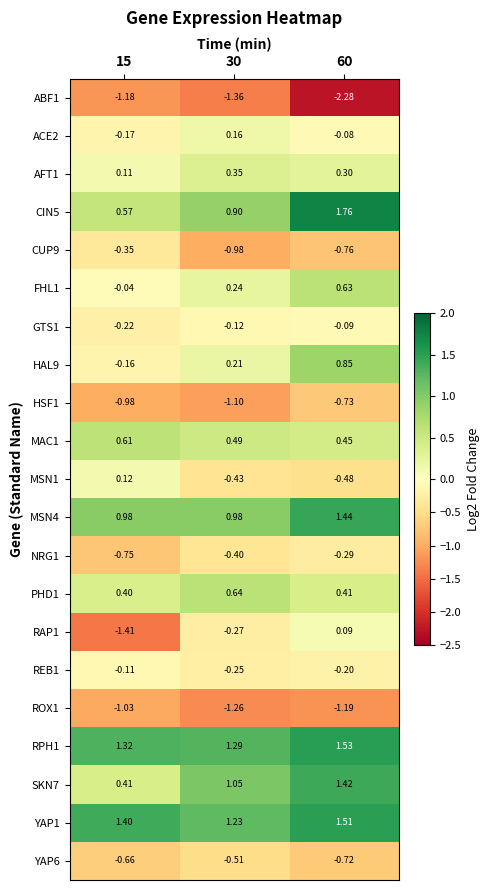

Is the value of REB1 at 30 greater than the value of MAC1 at 60?

No